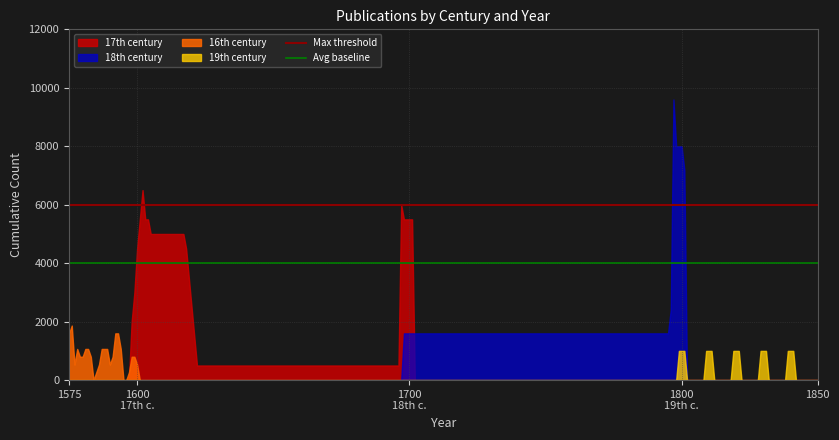

How many lines are shown in the chart?

4